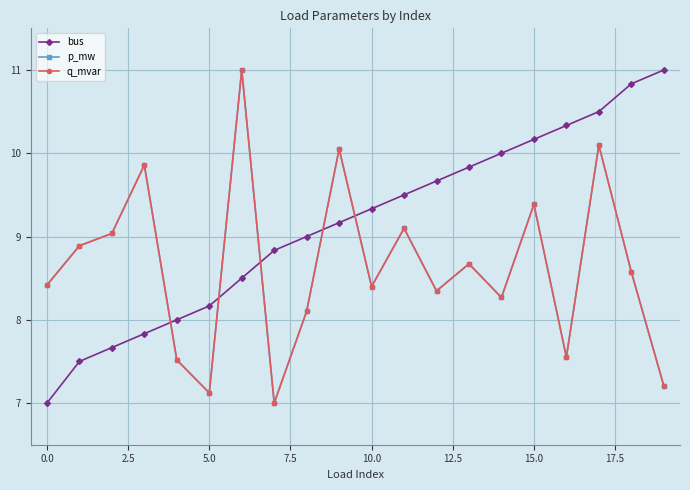

How many interior local peaks does the q_mvar series have?

7